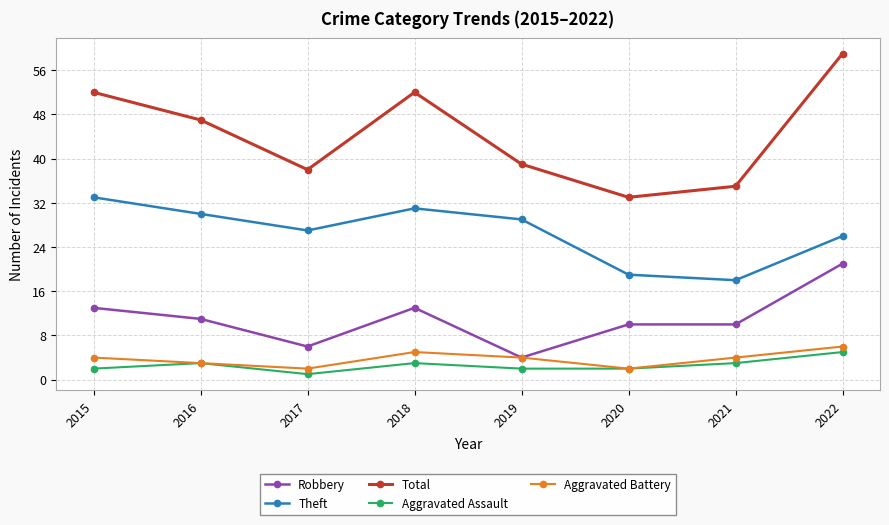

Which series has the largest range (max minus min)?

Total